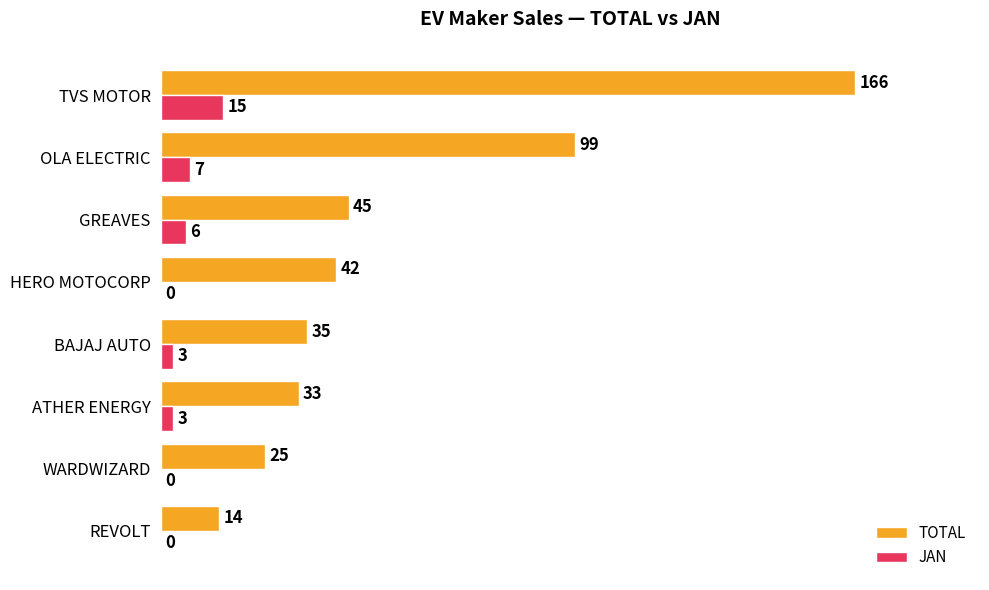

What is the maximum value shown in the chart?

166